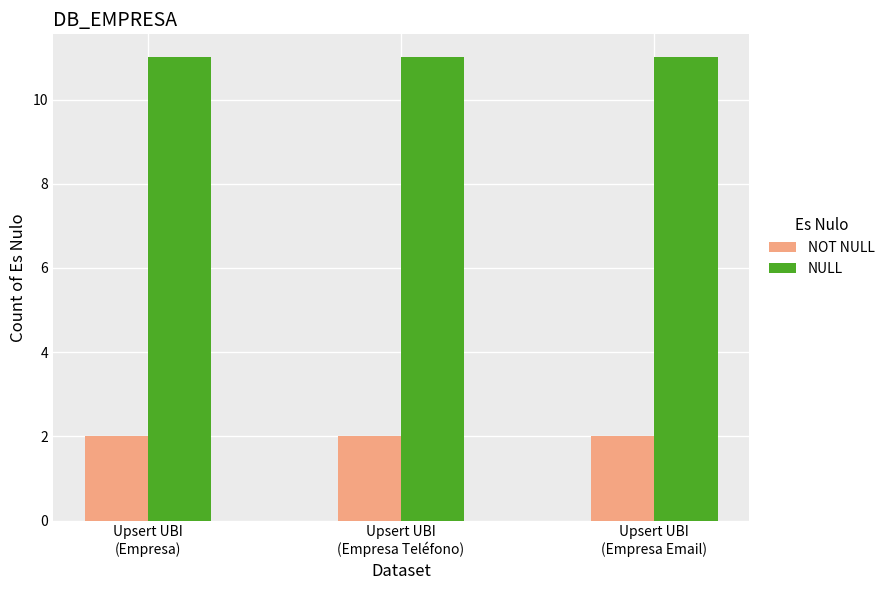

Rank the series by their average value, from highest to lowest.

NULL, NOT NULL